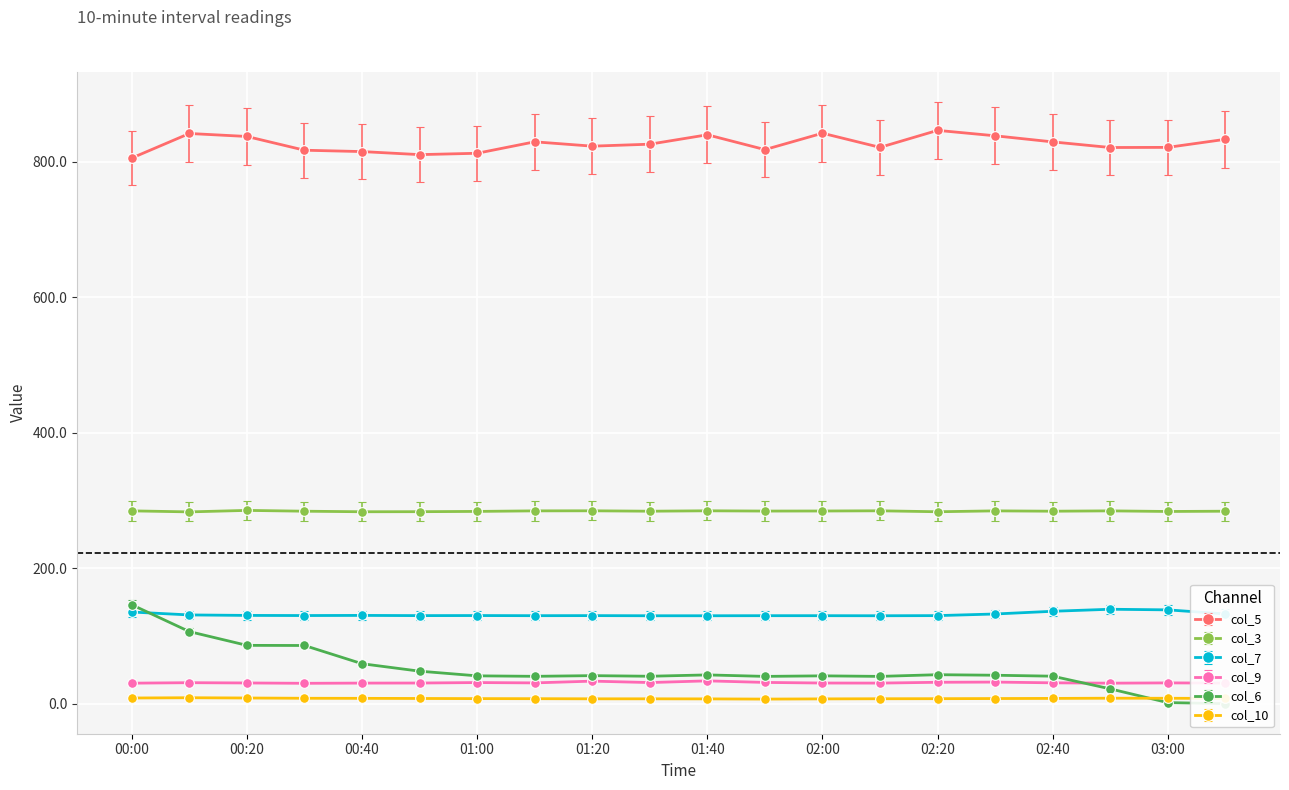

What is the highest value of the col_9 series?

33.6